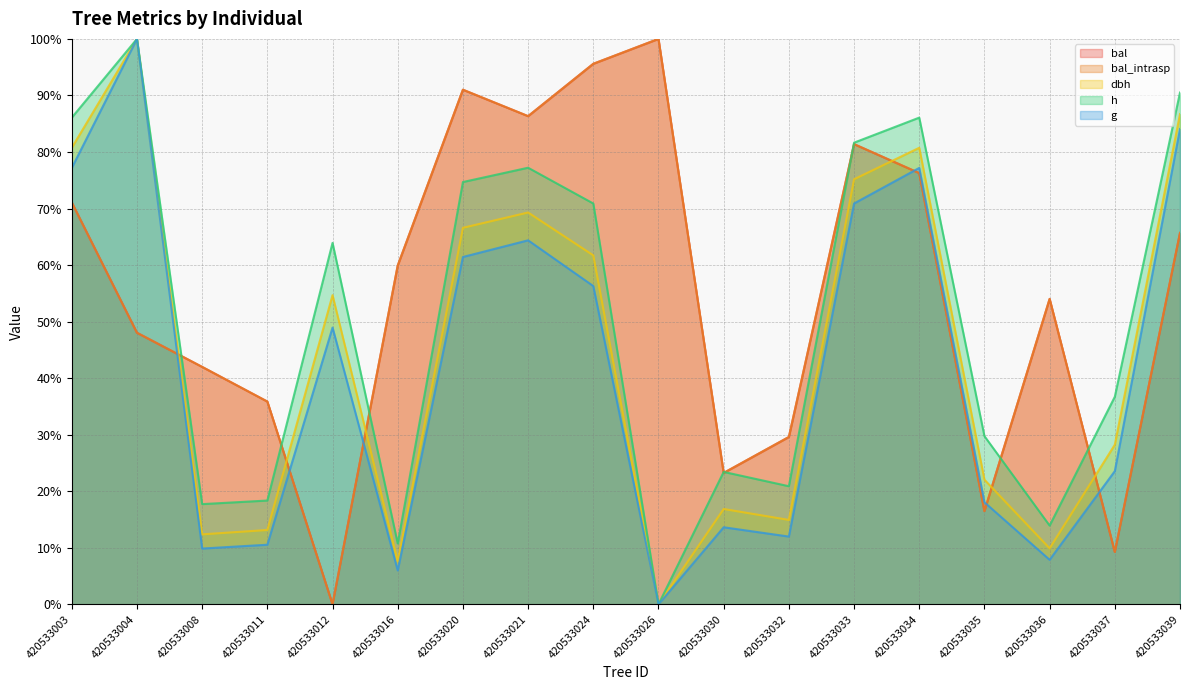

How many lines are shown in the chart?

5